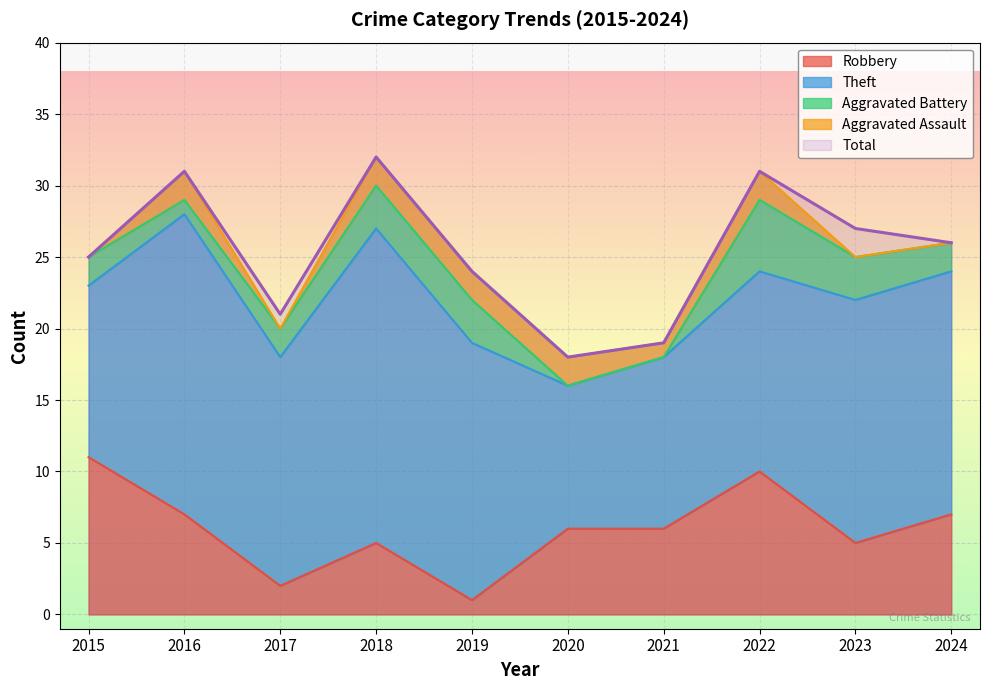

In Aggravated Assault, how many points are lower than both neighbors (excluding endpoints)?

2